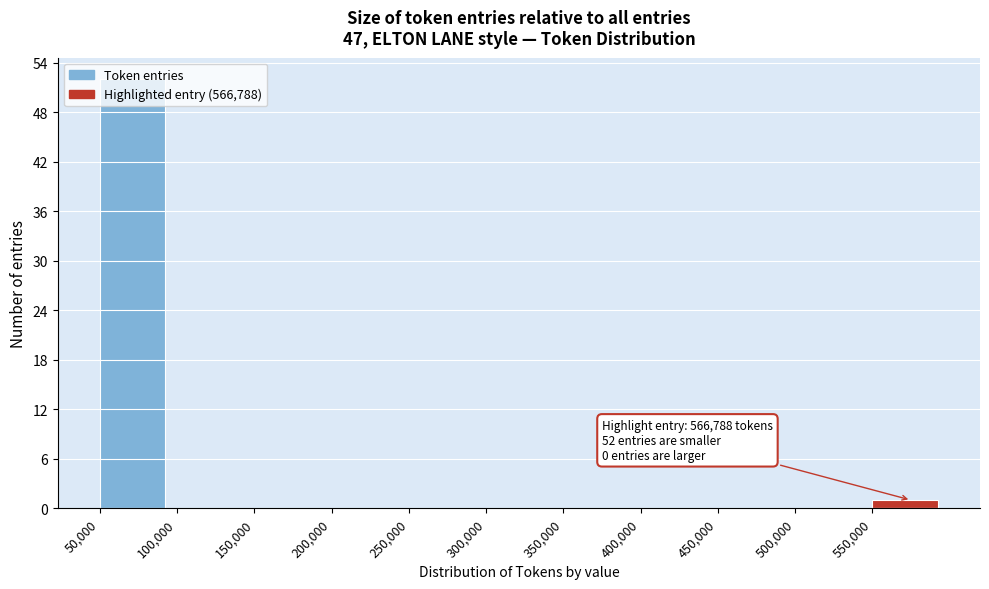

Over which range of the x-axis is the bar tallest?

50000 to 100000